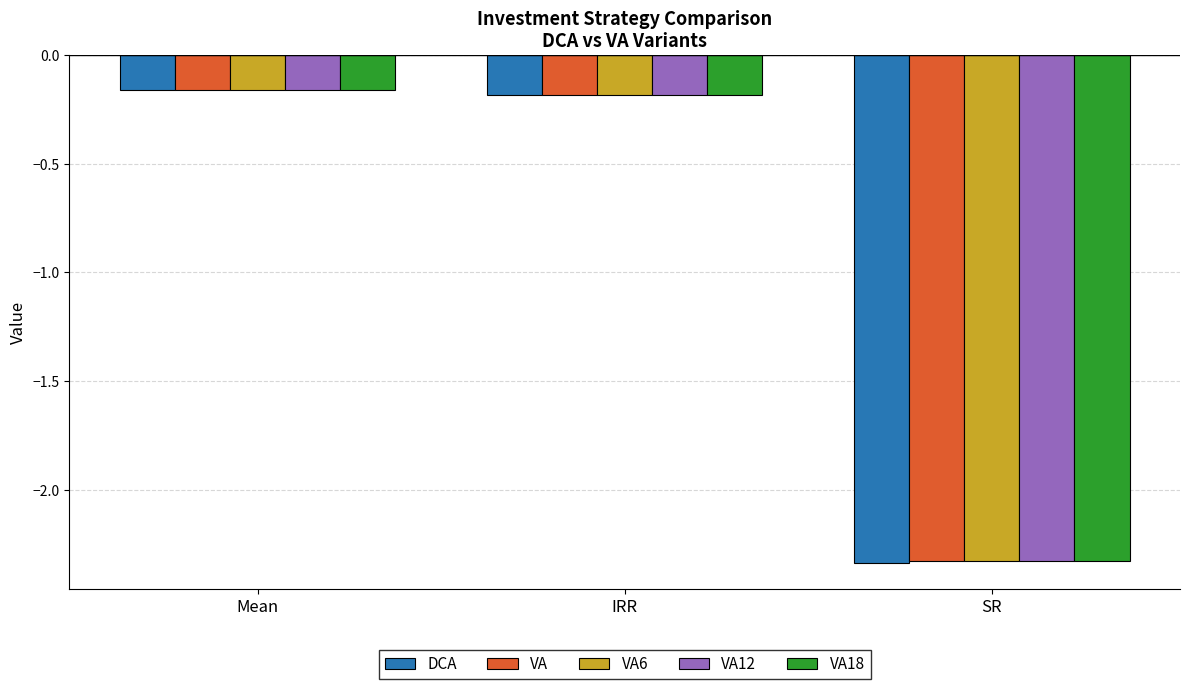

How many groups of bars are there?

3